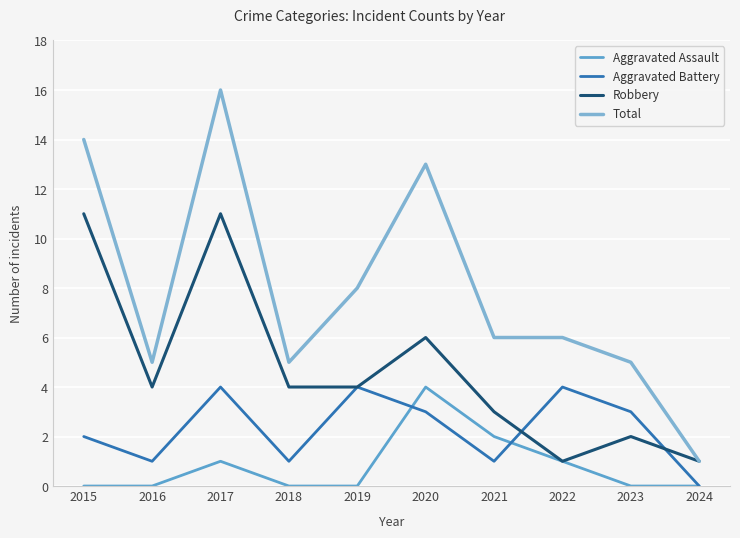

Between 2018 and 2016, which is larger?

2018